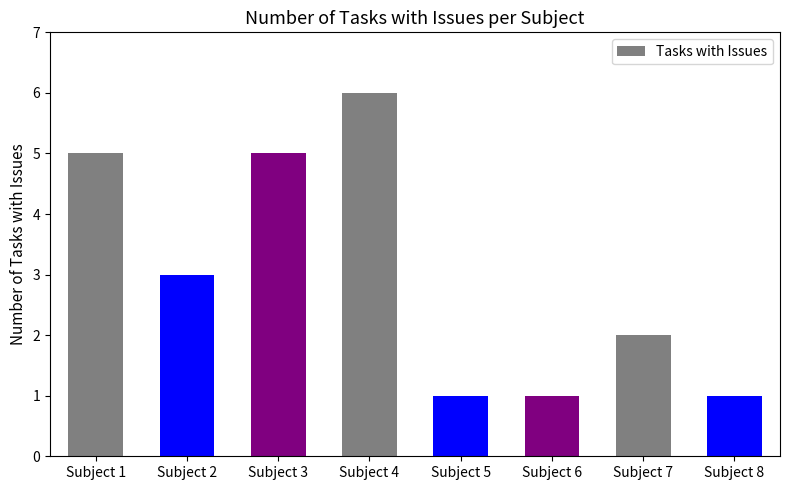

What is the approximate value at Subject 3?

5